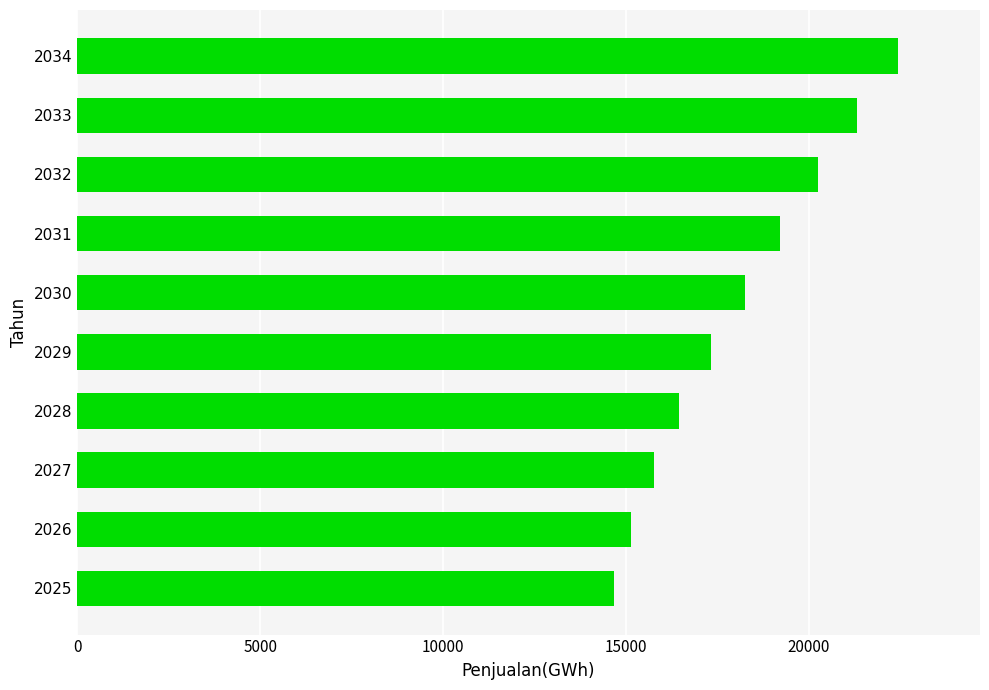

Count the number of data series in this chart.

1